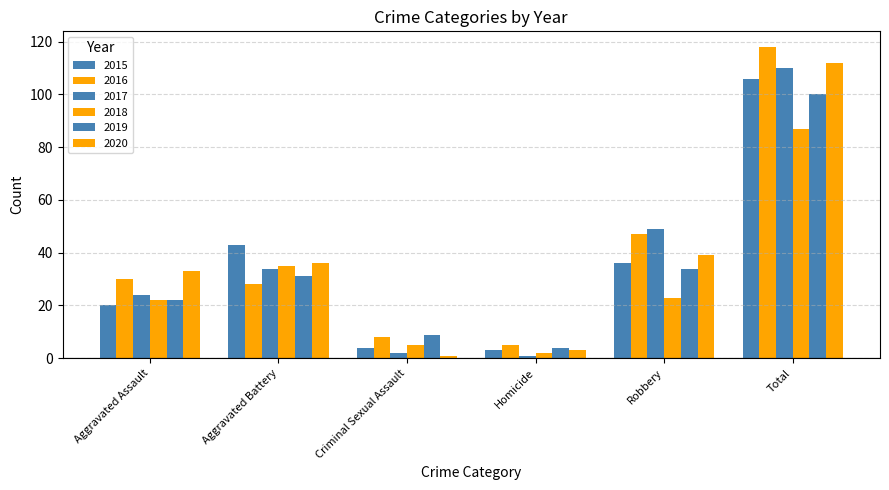

Are the bars grouped side by side (vs. stacked)?

Yes